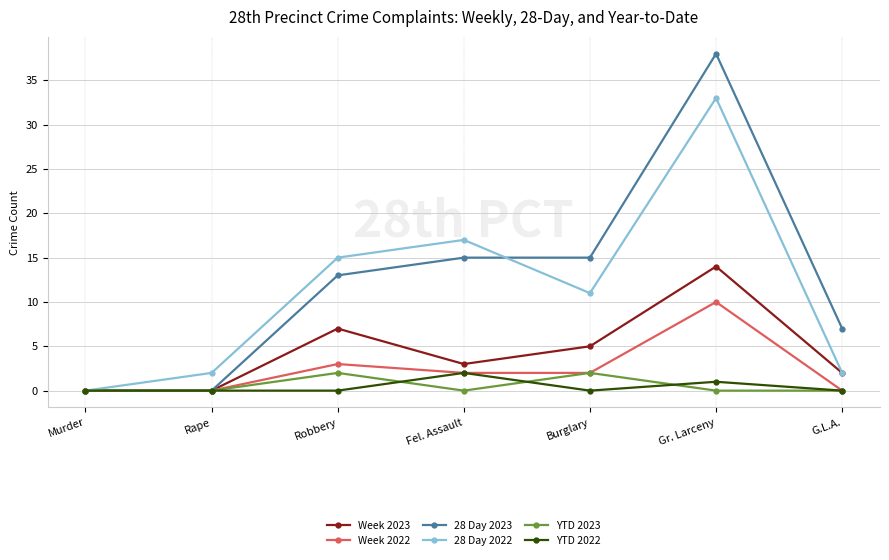

What are all the series names shown in the legend?

Week 2023, Week 2022, 28 Day 2023, 28 Day 2022, YTD 2023, YTD 2022